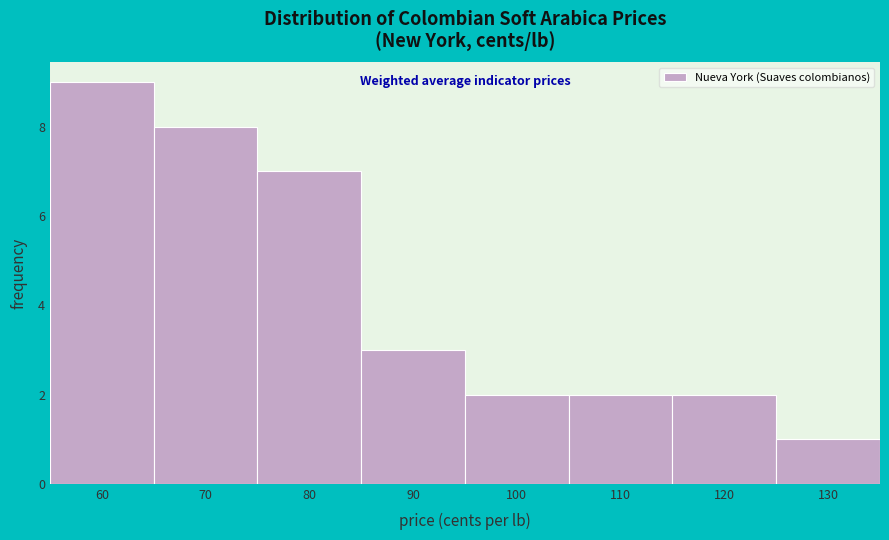

Reading left to right, list every bar in this chart as the range it spans on the x-axis followed by its height. The values are not printed on the chart, so give them approximately, as read against the axis.

55 to 65: 9
65 to 75: 8
75 to 85: 7
85 to 95: 3
95 to 105: 2
105 to 115: 2
115 to 125: 2
125 to 135: 1